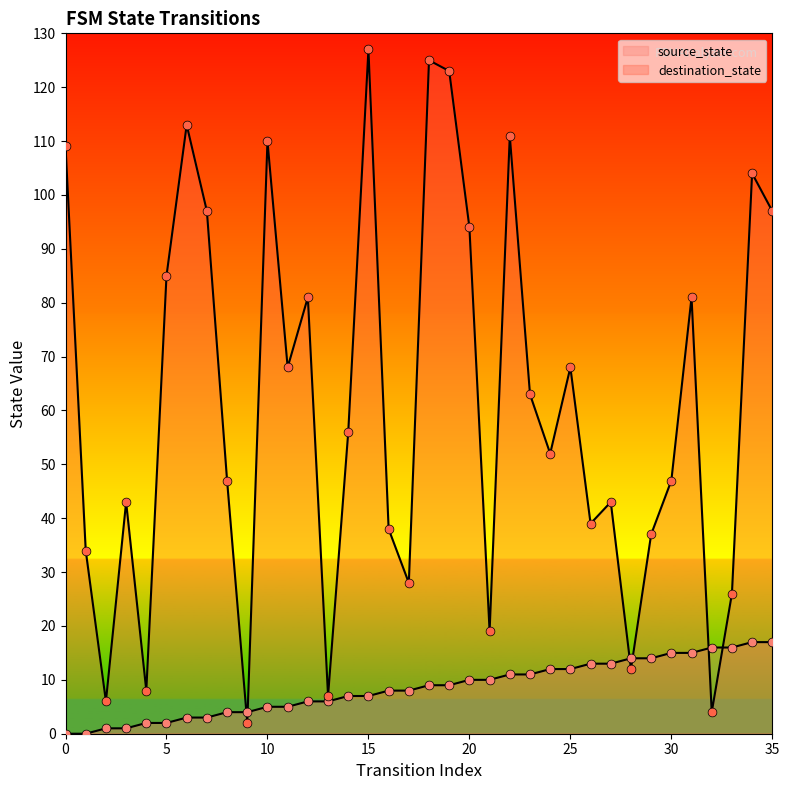

At how many categories does at least one series exceed 55?

18